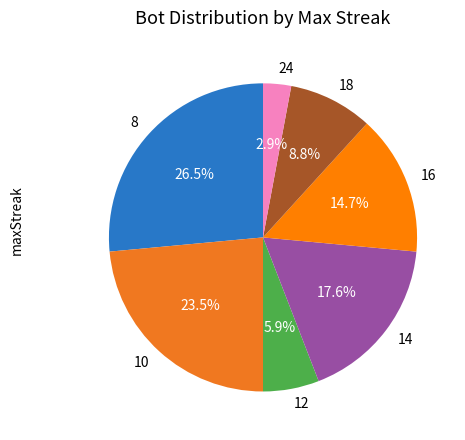

How many segments does this pie chart have?

7